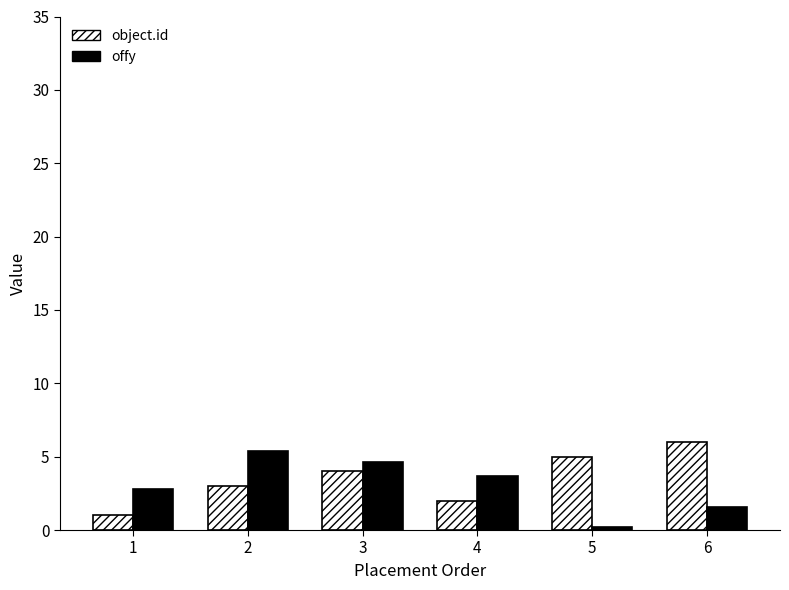

Rank the categories by offy value from highest to lowest.

2, 3, 4, 1, 6, 5